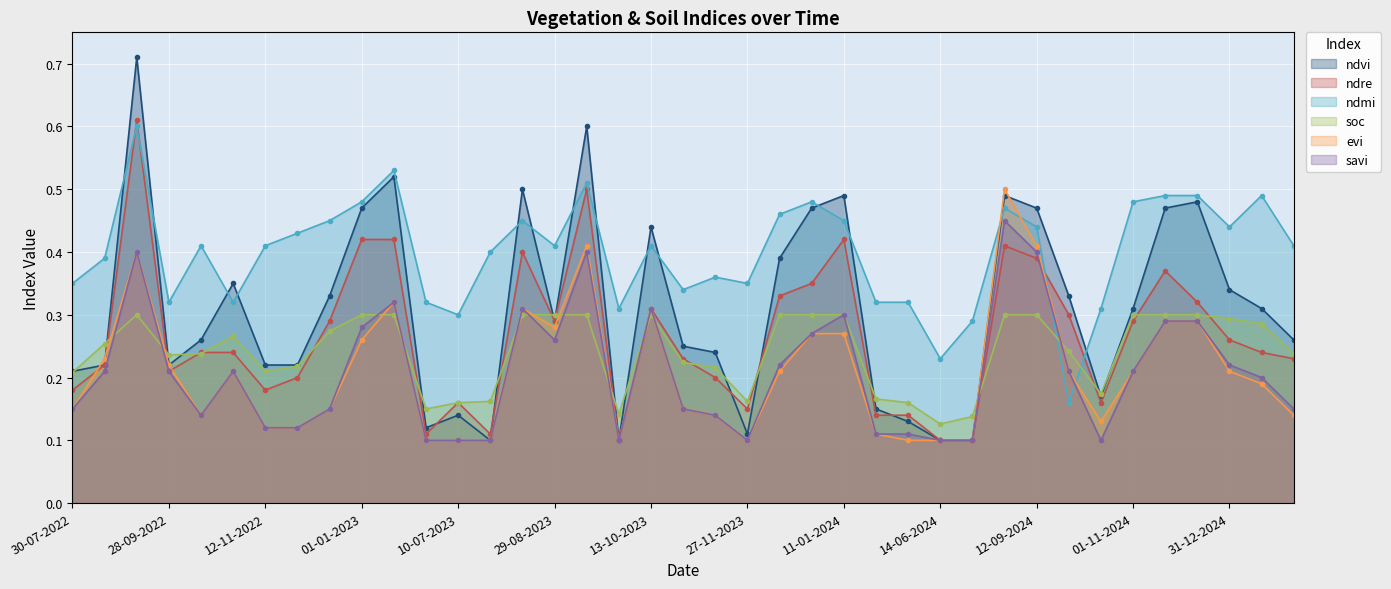

What are all the series names shown in the legend?

ndvi, ndre, ndmi, soc, evi, savi